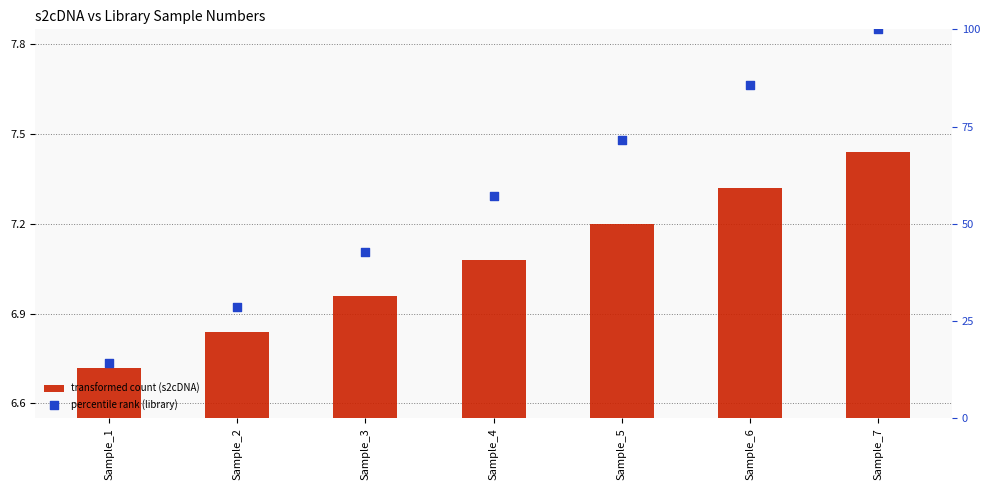

At how many categories does at least one series exceed 27?

6